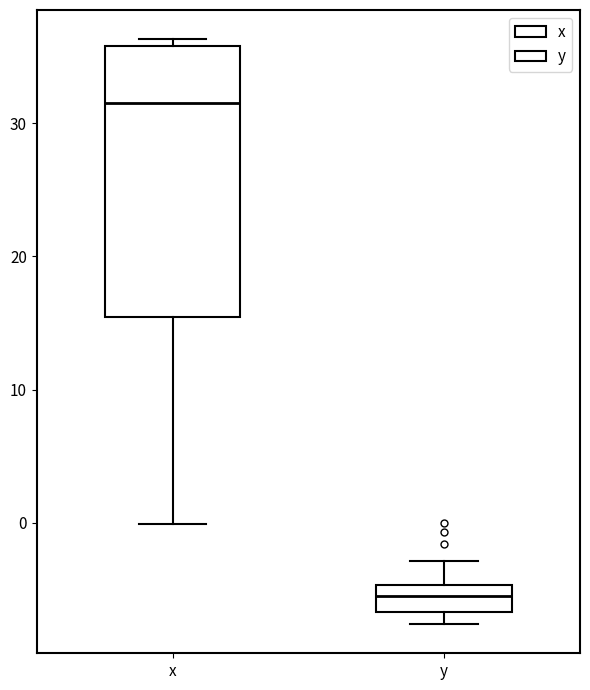

Reading left to right, transcribe this box plot: for each box, give where its median line is, the range the box spans, and where its two whiskers end, as read against the y-axis. The values are not printed on the chart, so give them approximately, as read against the axis.

x: median 32, box 15 to 36, whiskers 0 to 36 (just above the box's upper edge)
y: median -5 (inside the box), box -7 to -5, whiskers -8 to -3